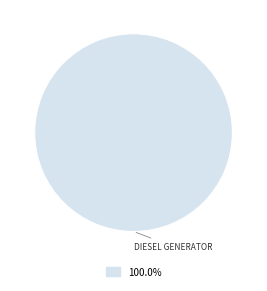

Is there a majority slice in this chart?

Yes